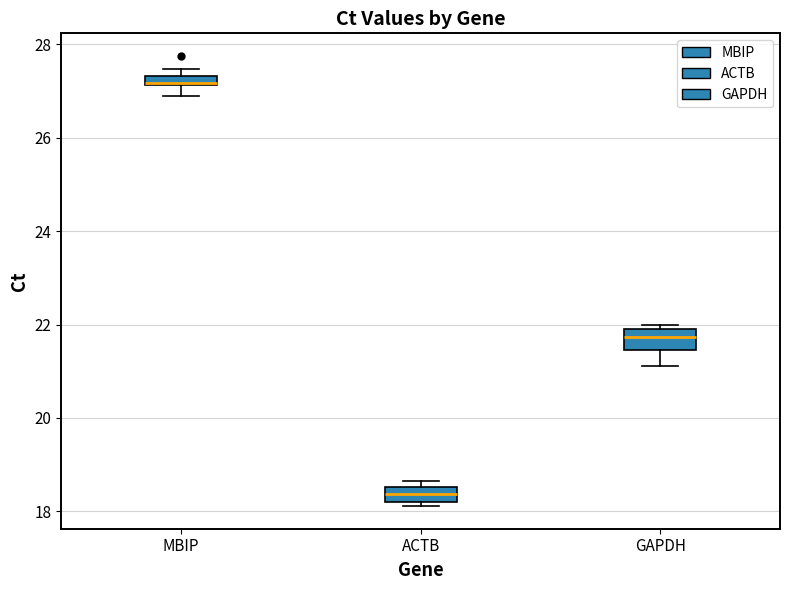

Which box's median line is the lowest?

ACTB